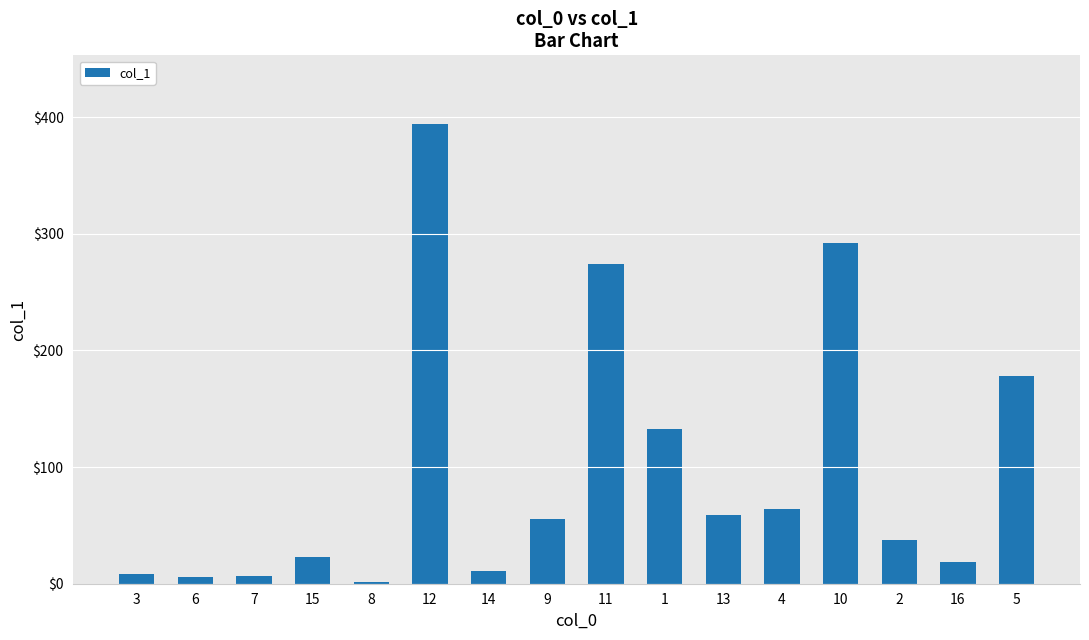

Which label corresponds to the largest value in the chart?

12